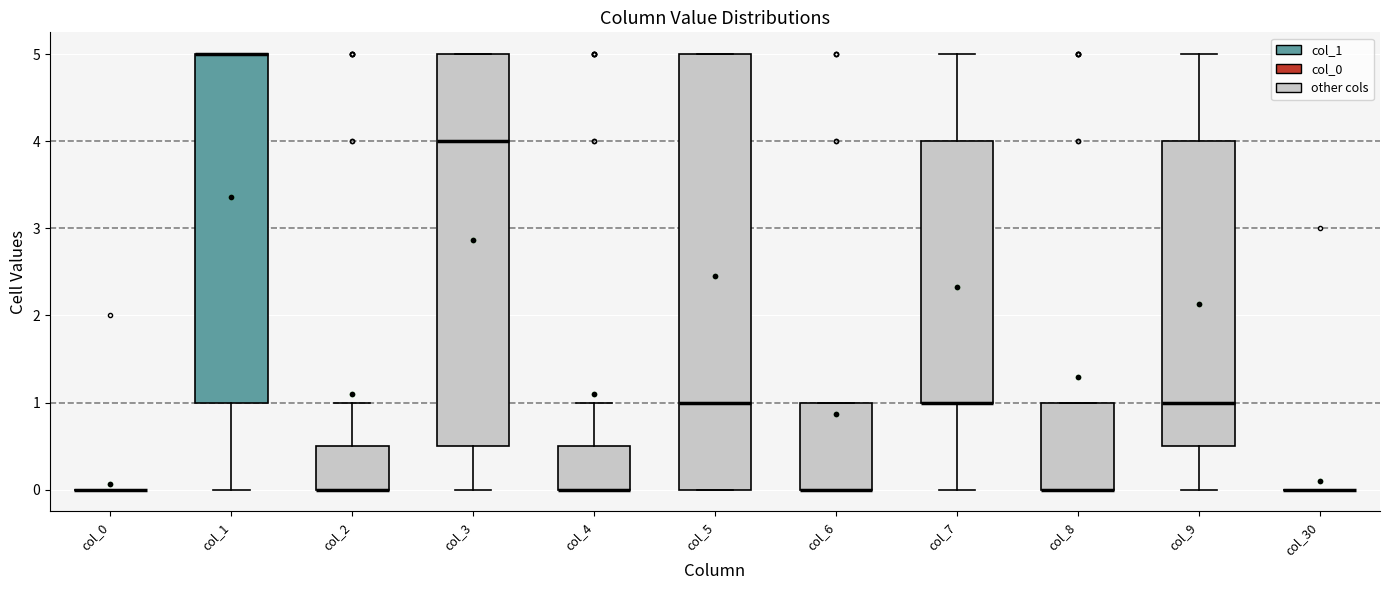

Comparing the boxes themselves (not the whiskers), which one is the tallest?

col_5